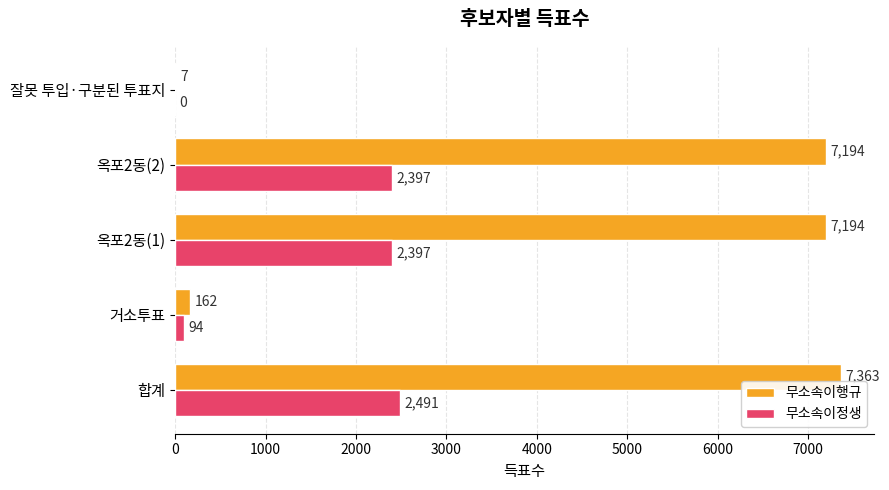

Is it true that 무소속이행규 equals 9919 at 옥포2동(1)?

False